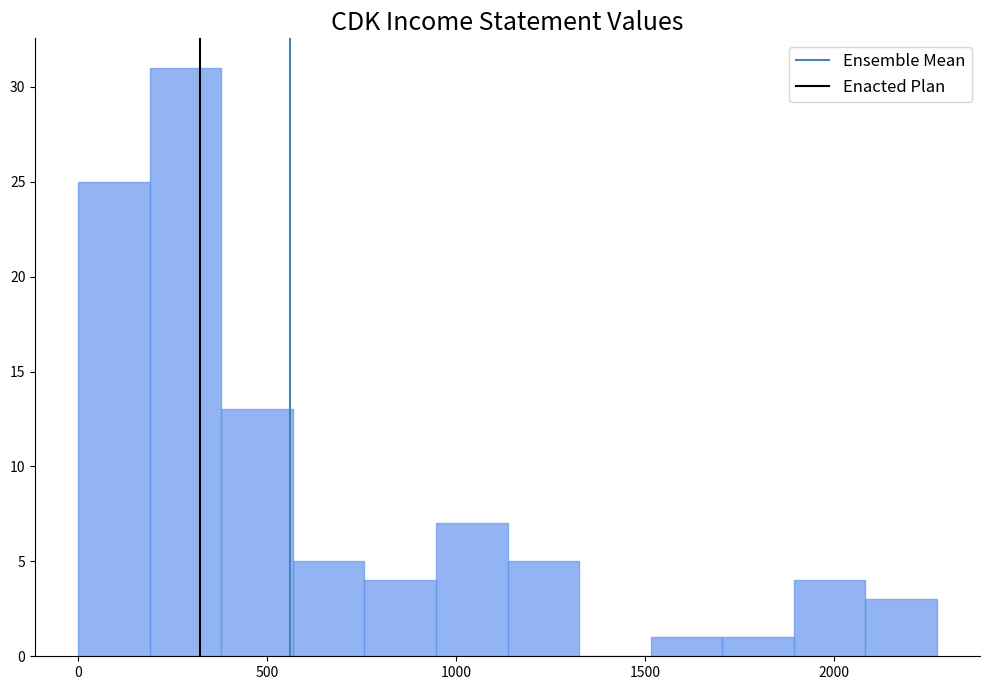

Read against the x-axis, roughly where is the centre of the tallest bar?

300